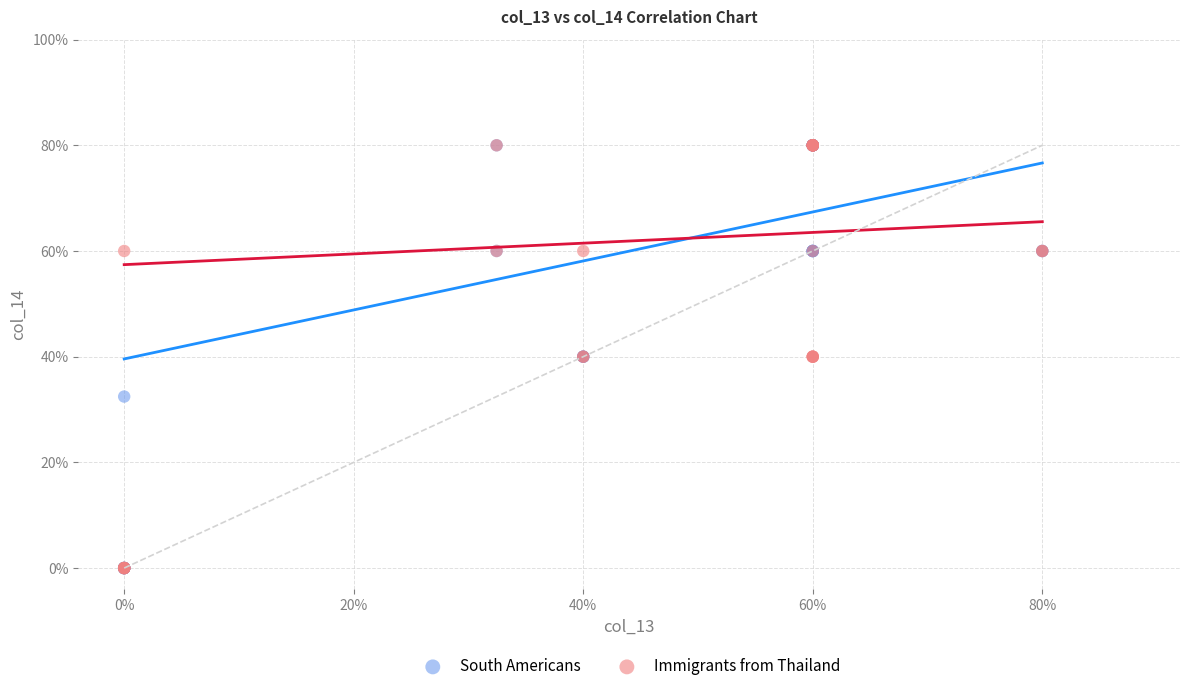

What are all the series names shown in the legend?

South Americans, Immigrants from Thailand